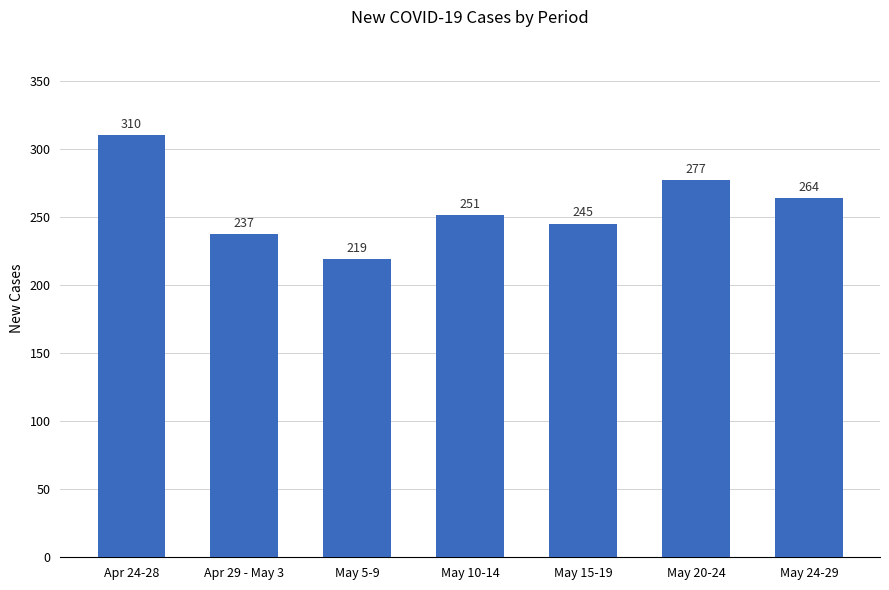

List the labels in order of value, largest first.

Apr 24-28, May 20-24, May 24-29, May 10-14, May 15-19, Apr 29 - May 3, May 5-9